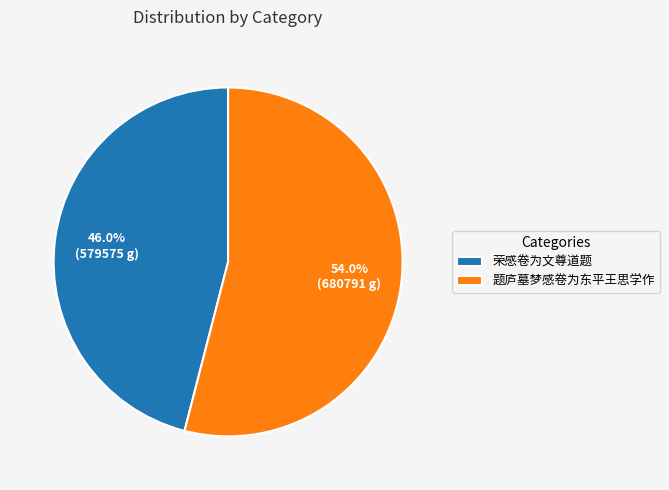

Count the number of slices in the pie.

2